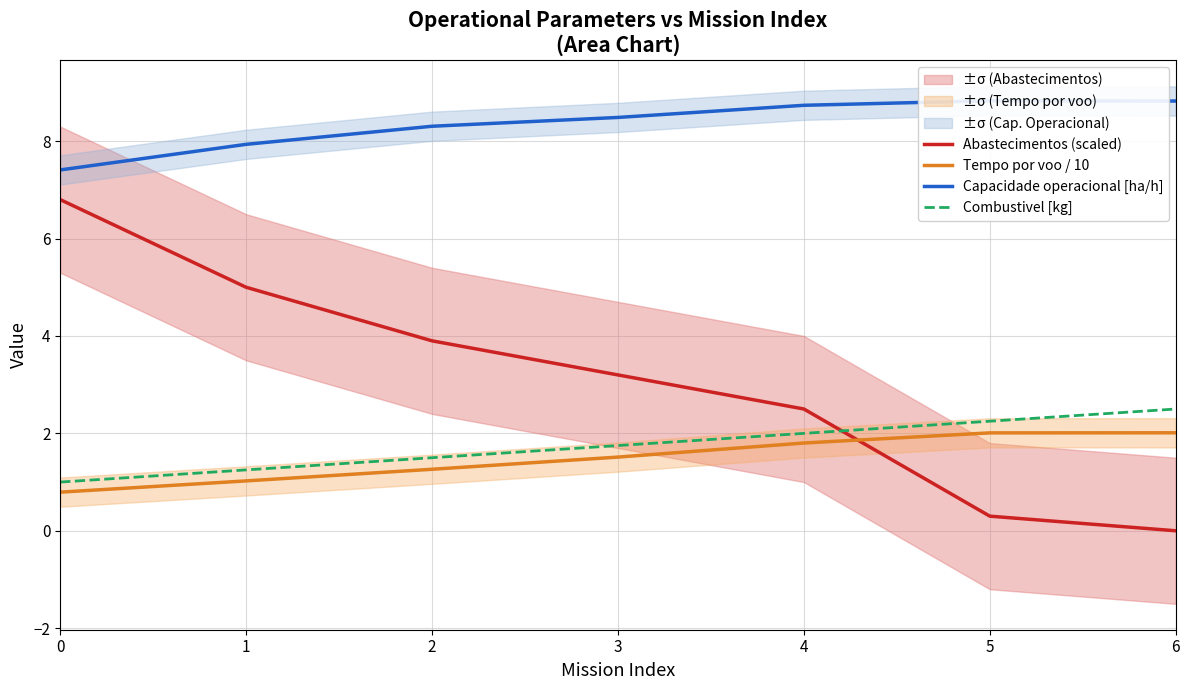

Read the Abastecimentos (scaled) value at 2.

3.9